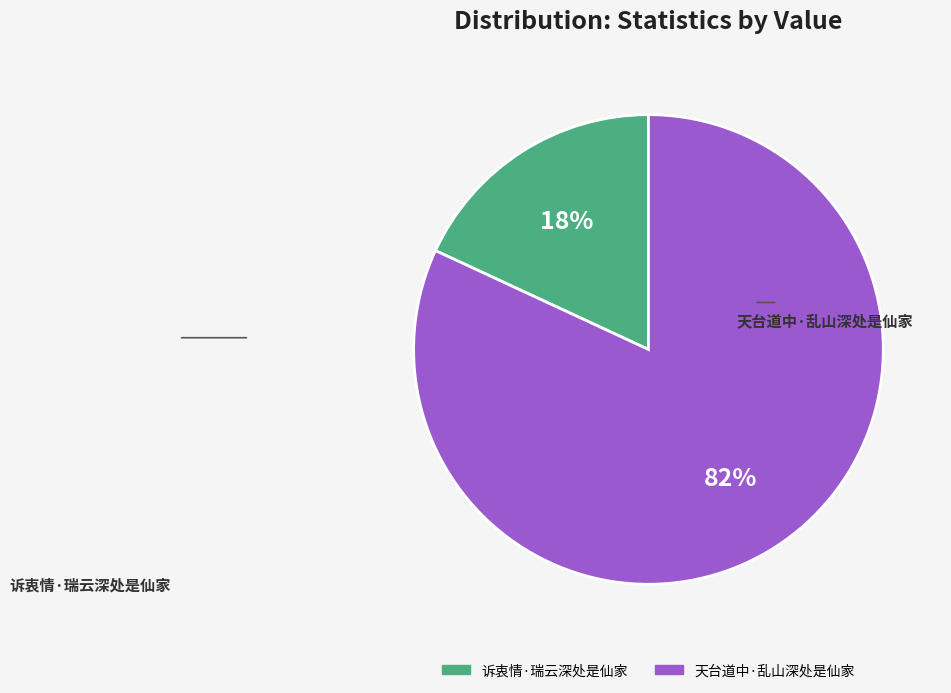

Which category has the biggest portion of the pie?

天台道中·乱山深处是仙家